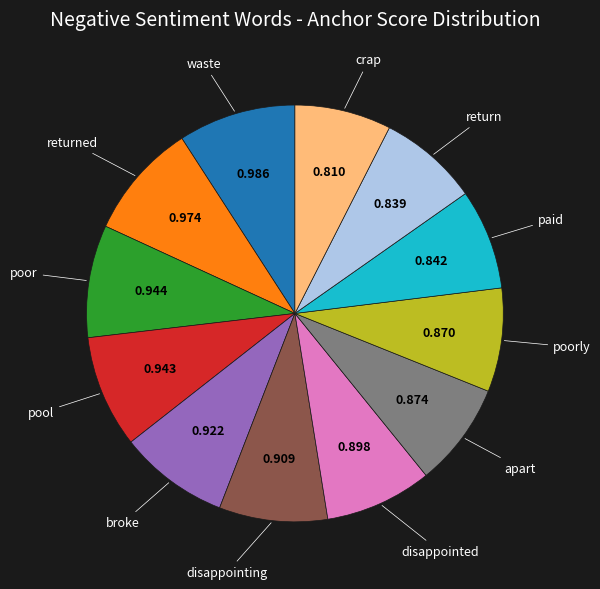

Is there any slice that represents more than half of the pie?

No